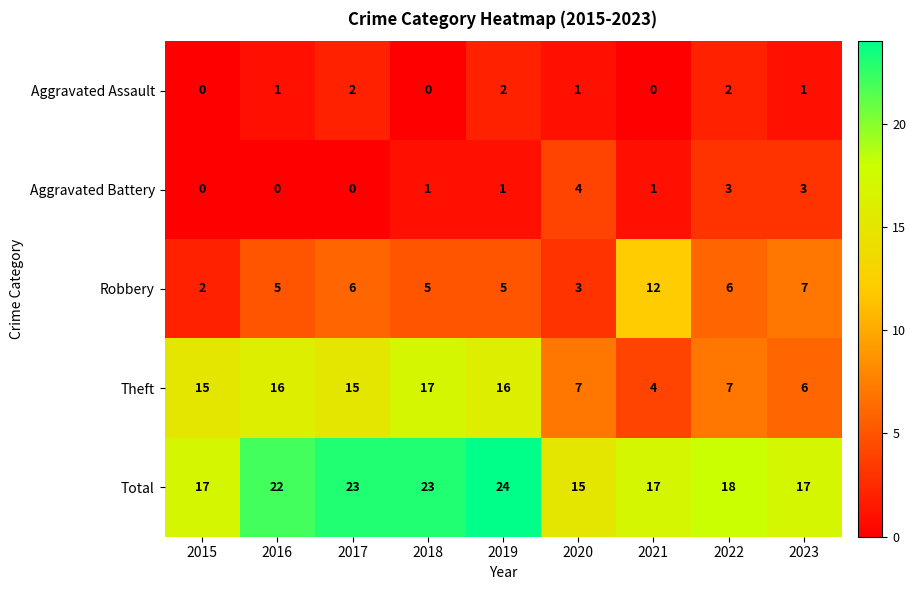

What is the difference between the maximum and minimum values in the Theft series?

13